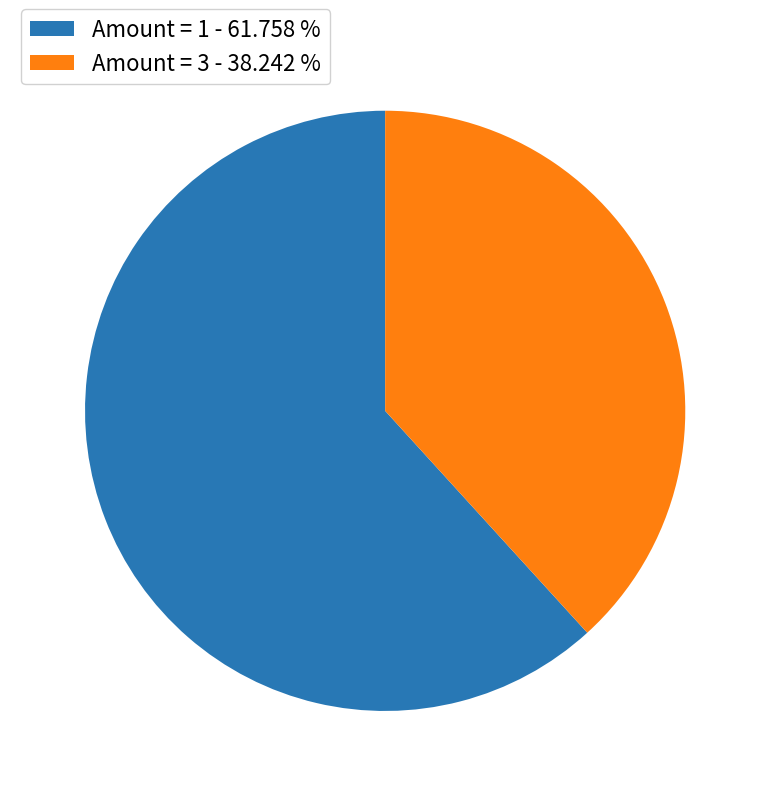

What is the ratio of the value at Amount = 1 - 61.758 % to the value at Amount = 3 - 38.242 %?

1.6